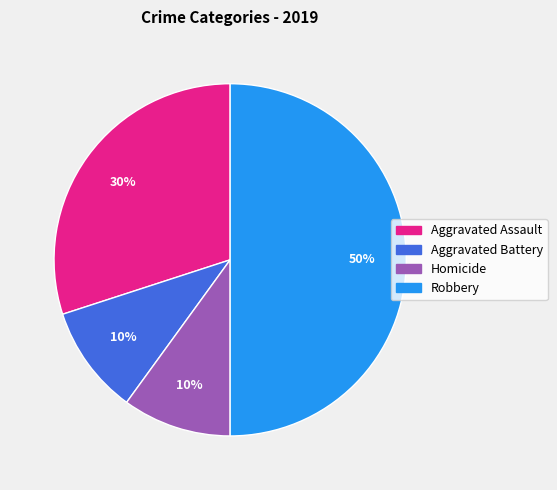

To the nearest percent, what is the difference between the largest and smallest slice percentages?

40%